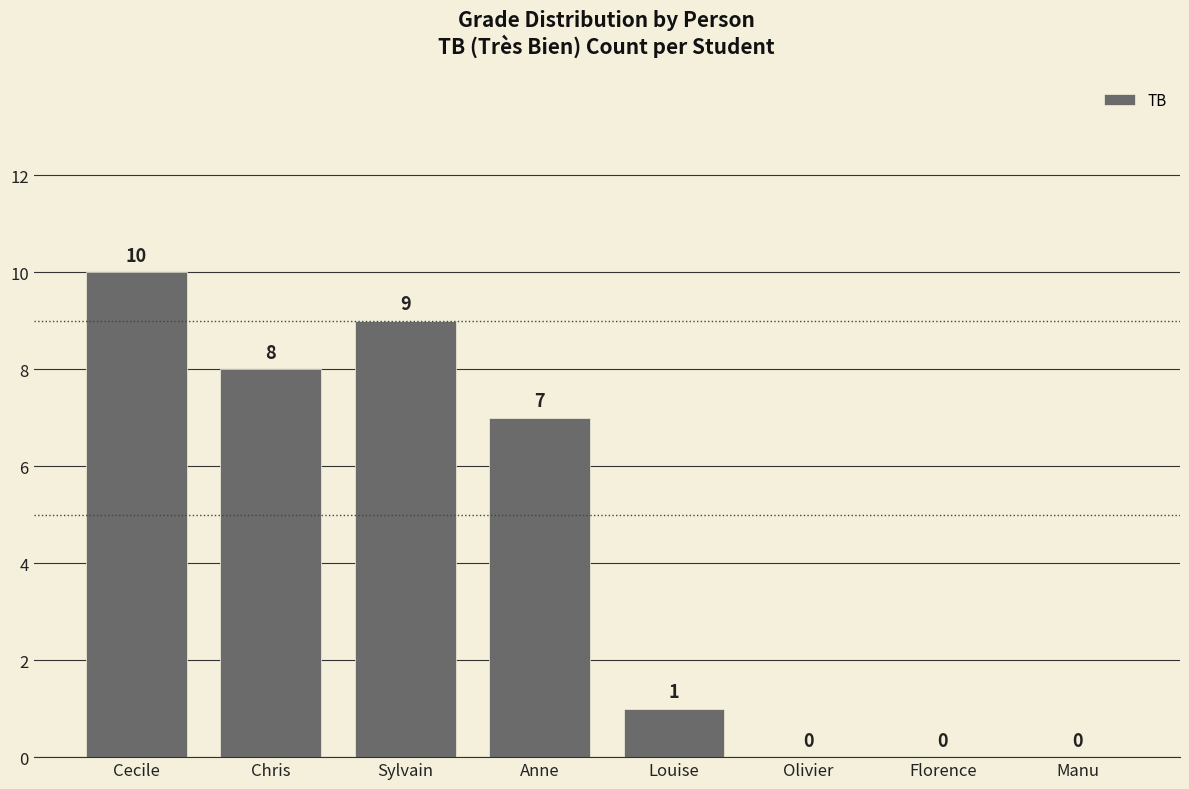

Reading left to right, transcribe all the data shown in this chart.

10	8	9	7	1	0	0	0